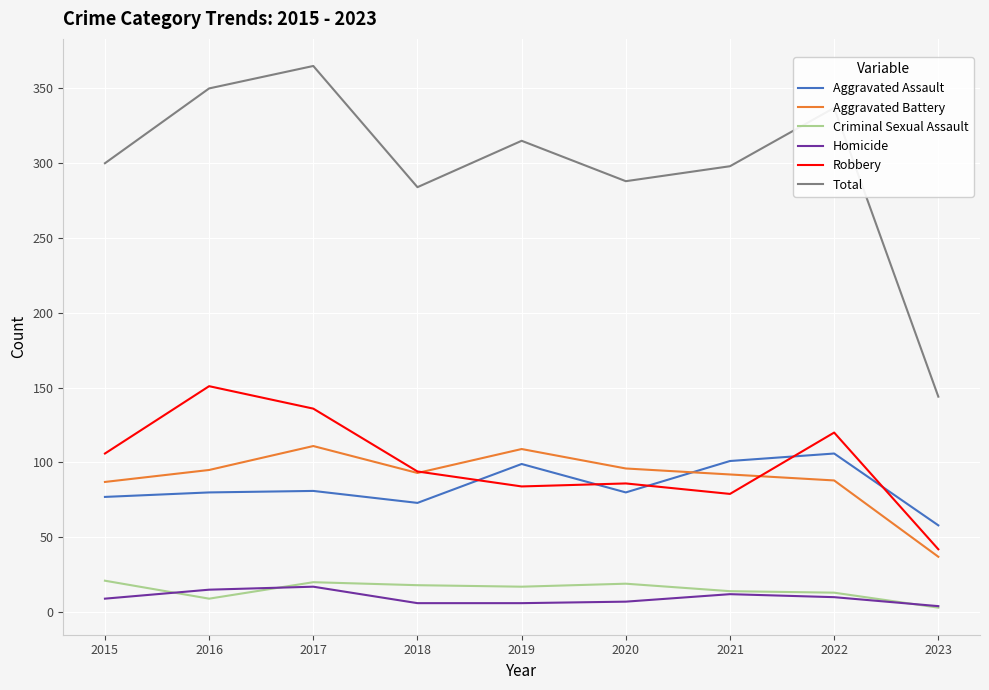

What is the greatest value displayed?

365